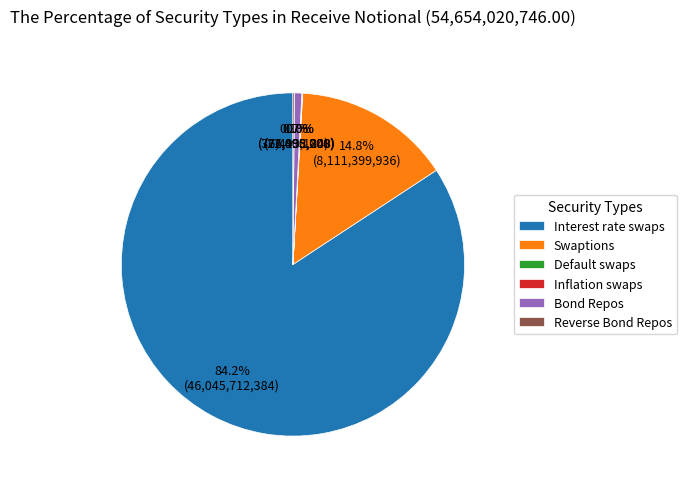

Which category accounts for the majority?

Interest rate swaps